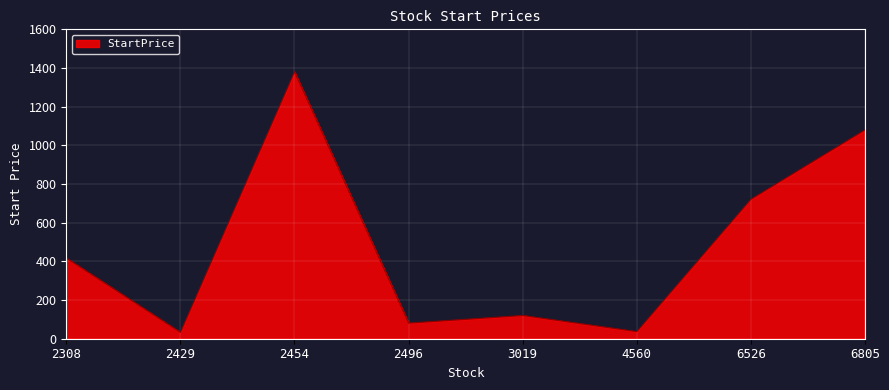

Does the chart display data point markers on the line(s)?

No